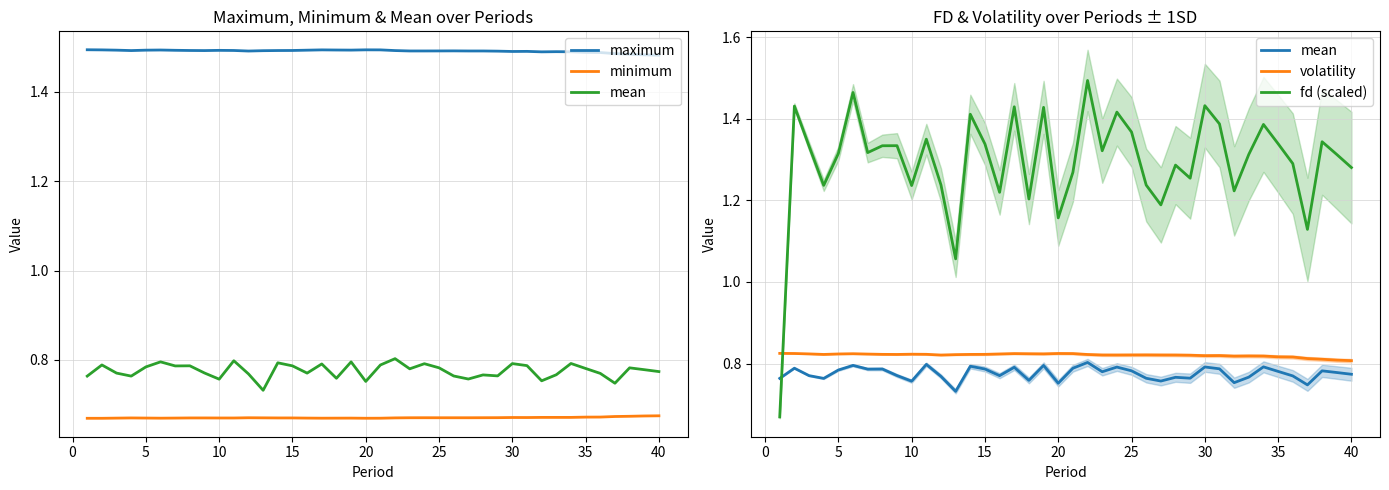

Which series has the largest range (max minus min)?

fd (scaled)